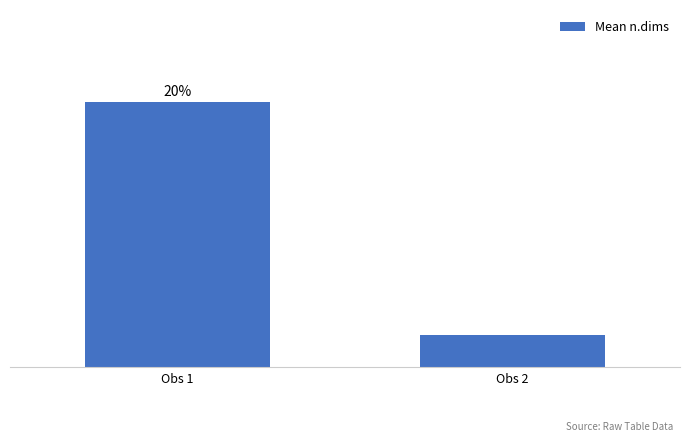

Are the bars horizontal?

No